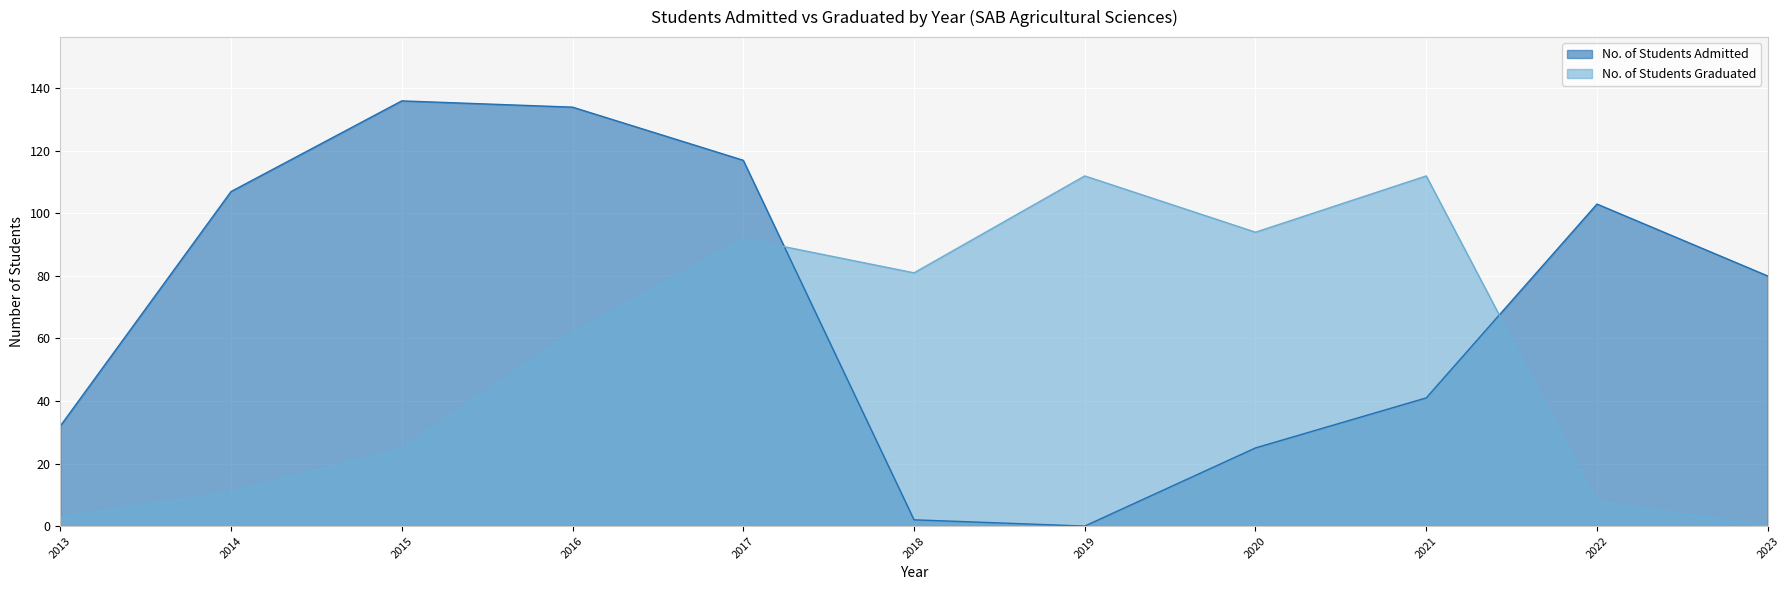

At 2017, list the series in order from largest to smallest.

No. of Students Admitted, No. of Students Graduated